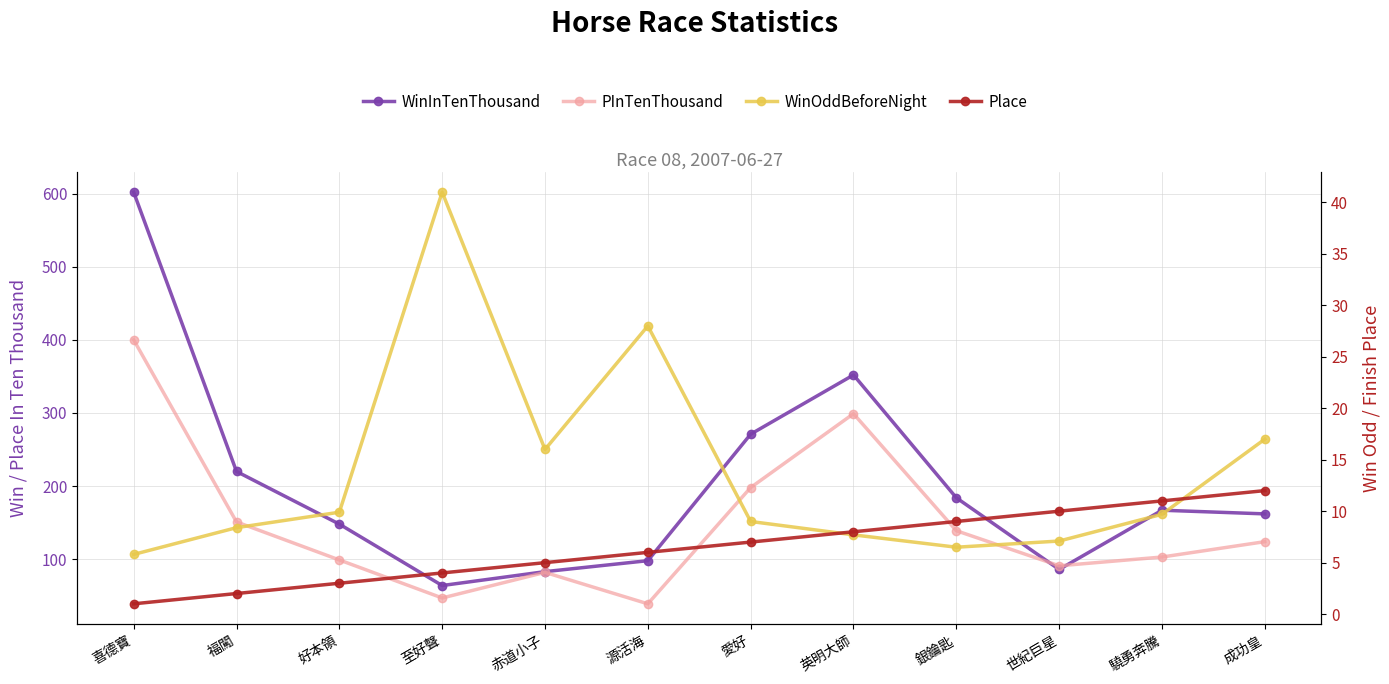

Is it true that WinOddBeforeNight equals 9.9 at 好本領?

True